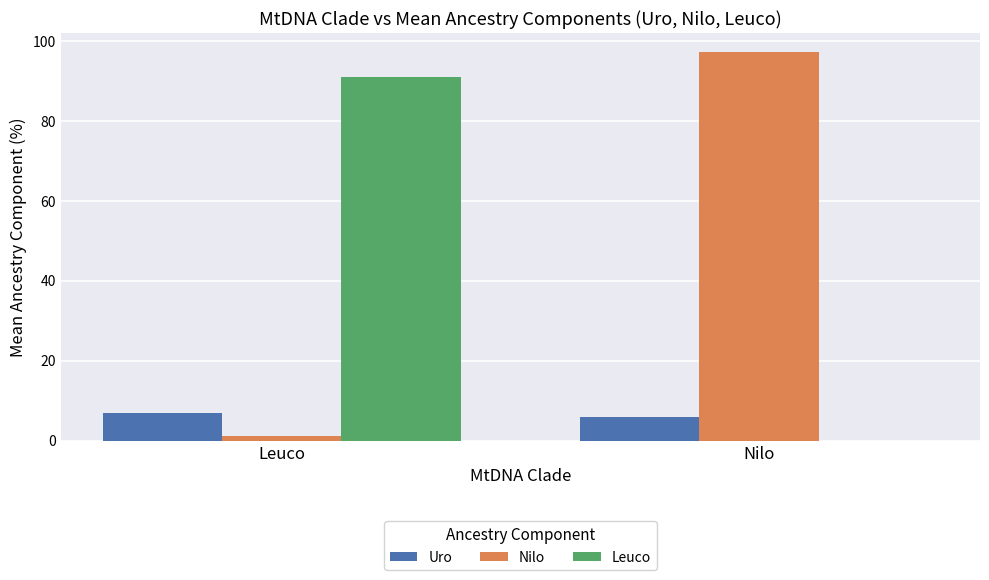

True or false: Nilo has a value of 97.2 at Nilo.

True